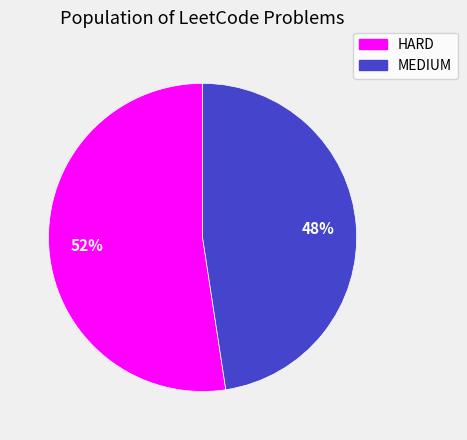

Rank the categories by value from lowest to highest.

MEDIUM, HARD